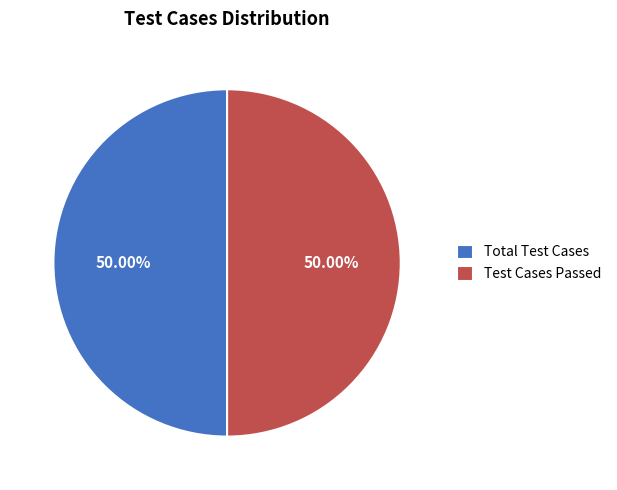

What is the ratio of the value at Total Test Cases to the value at Test Cases Passed?

1.0